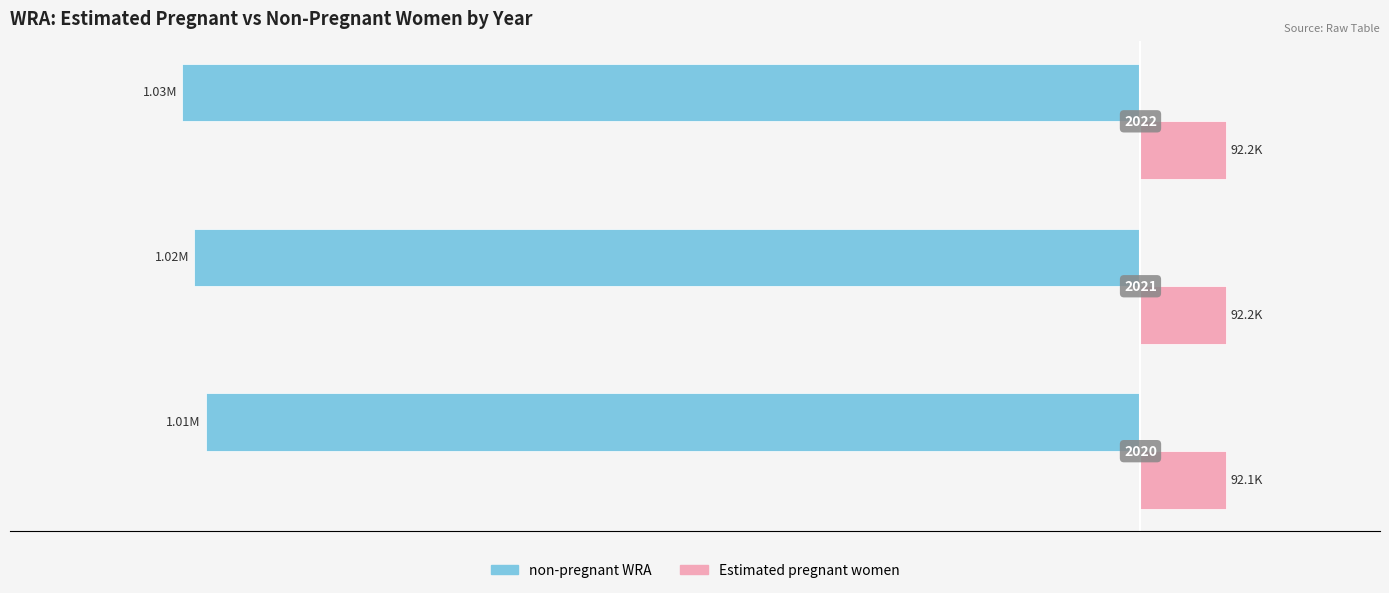

What are all the series names shown in the legend?

non-pregnant WRA, Estimated pregnant women